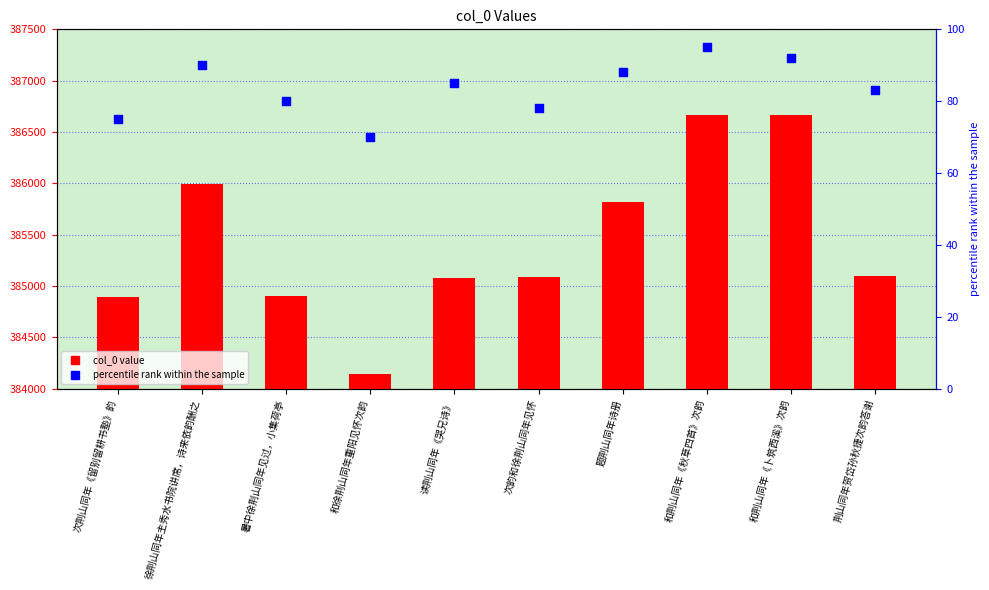

Which series has the widest spread of Y values?

col_0